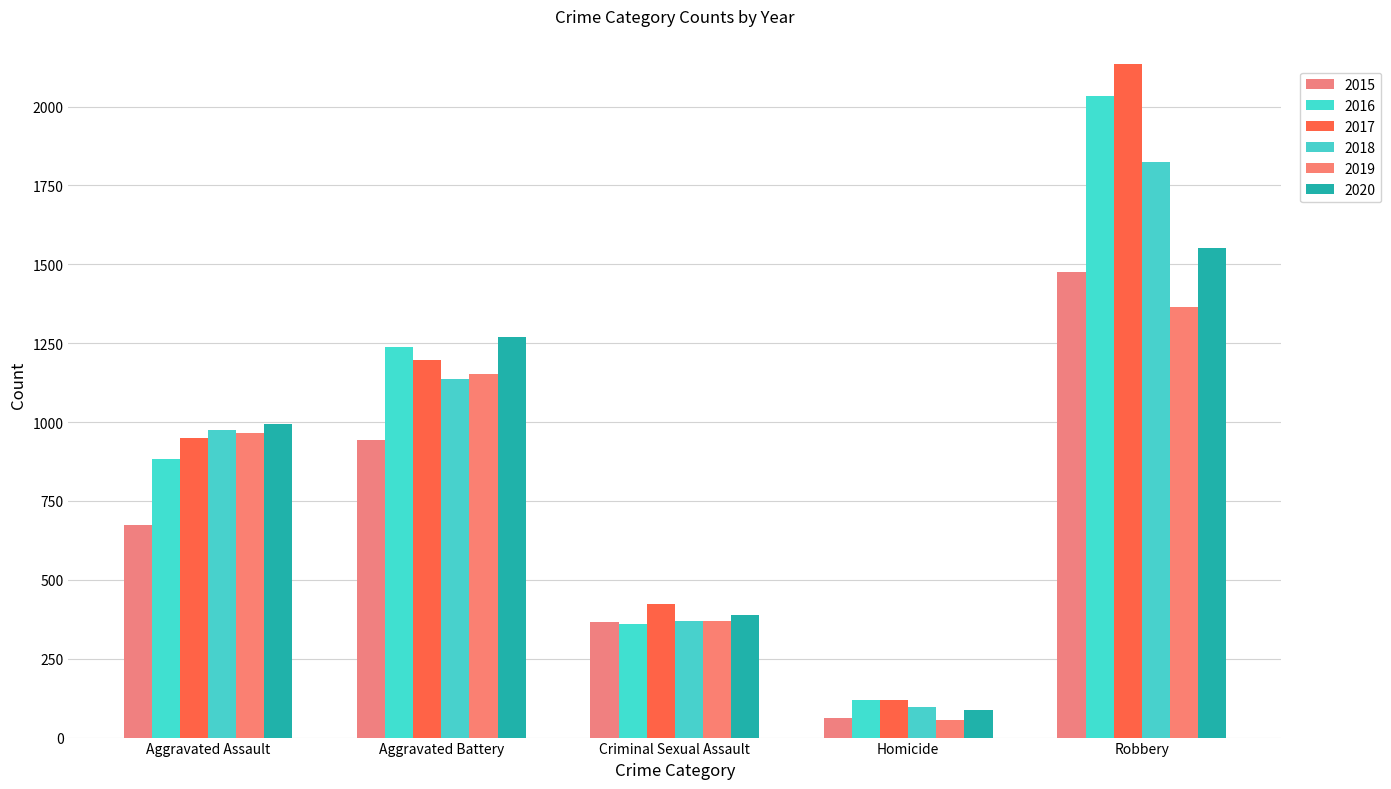

What is the total value across all series at Aggravated Assault?

5442